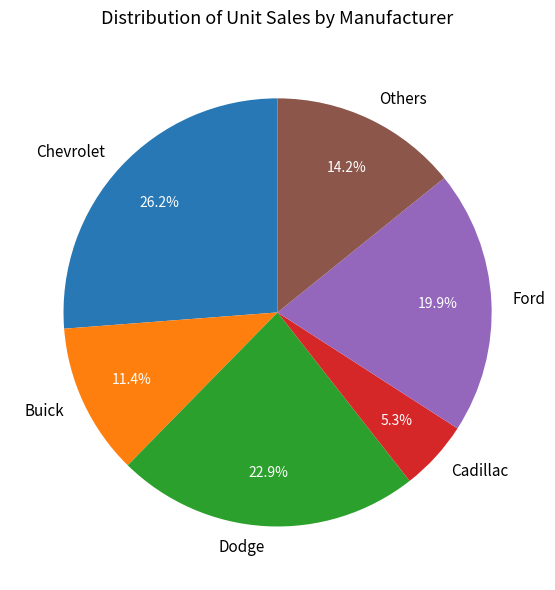

Which slice is the smallest?

Cadillac